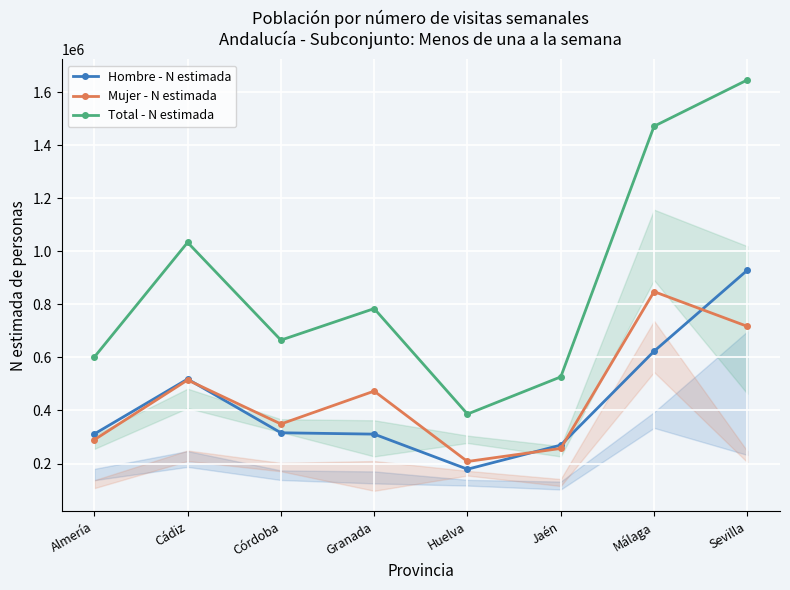

How many lines are shown in the chart?

3